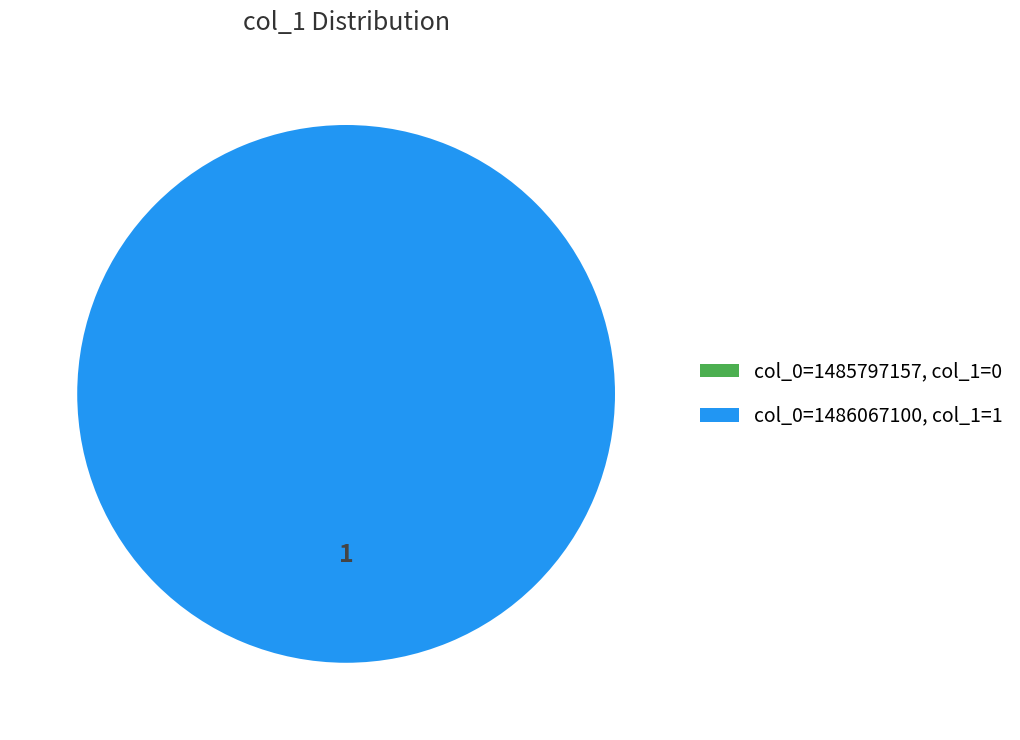

Rank the categories by value from highest to lowest.

col_0: 1486067100, col_0: 1485797157